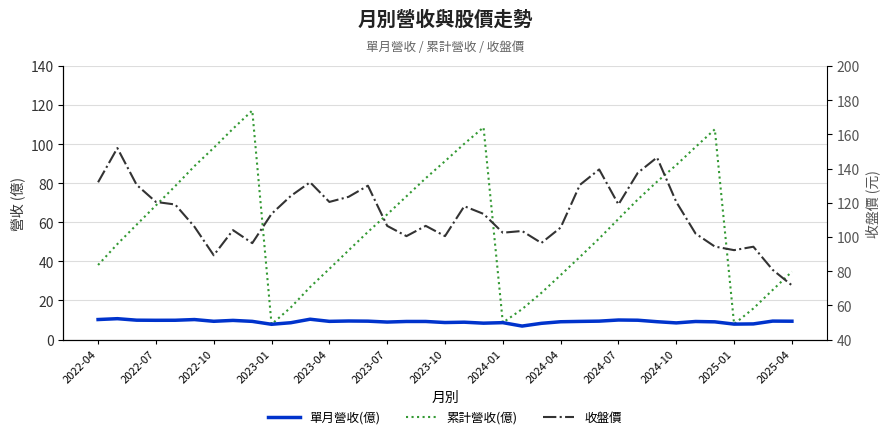

How many data points does each series have?

37